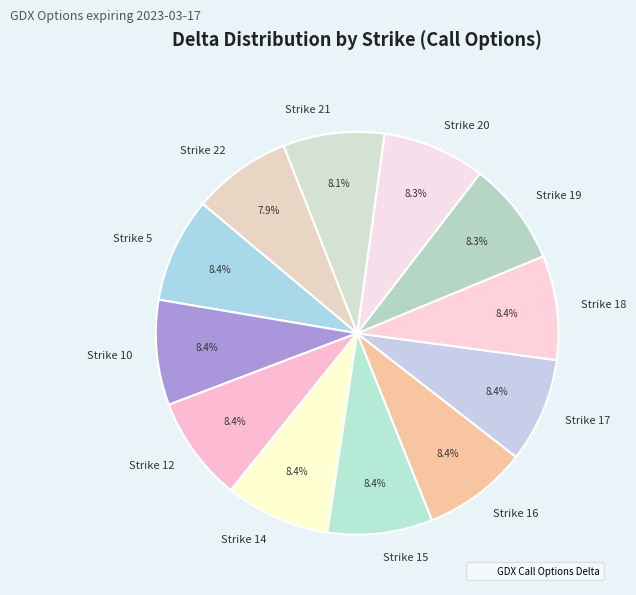

Is the sum of Strike 10 and Strike 21 greater than half?

No